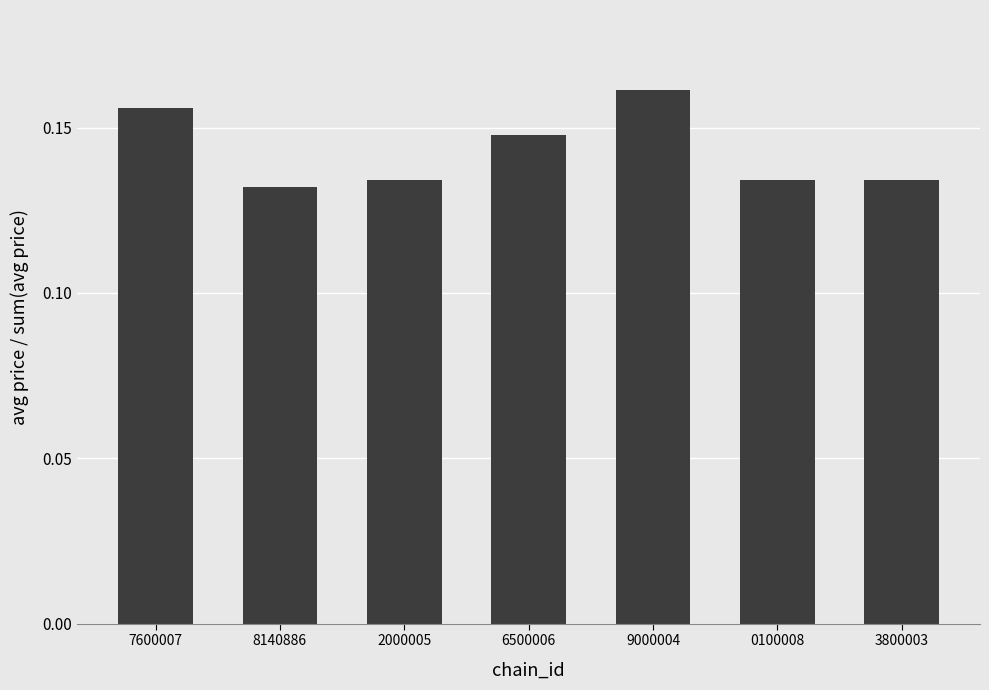

What position from the right is 8140886?

6